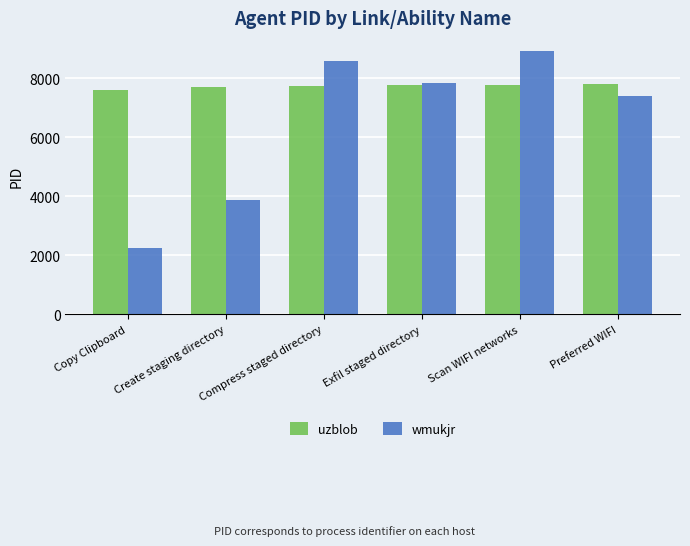

The wmukjr series shows 7836 at Exfil staged directory. True or false?

True